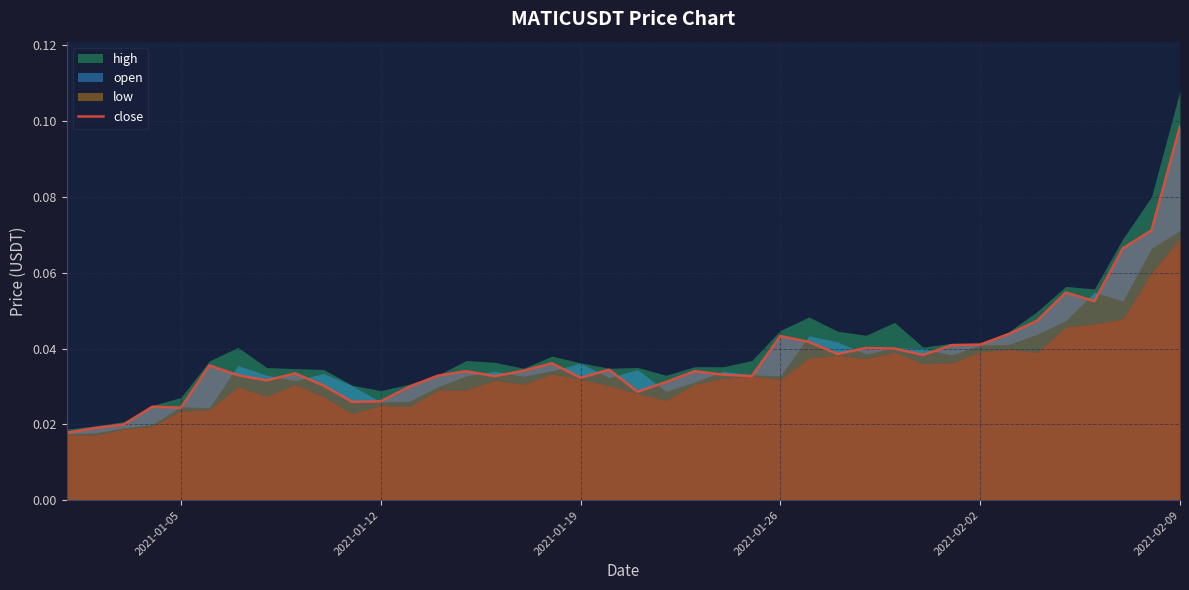

Reading left to right, what are all the values shown in this chart?

0.0	0.0	0.0	0.0	0.0	0.0	0.0	0.0	0.0	0.0	0.0	0.0	0.0	0.0	0.0	0.0	0.0	0.0	0.0	0.0	0.0	0.0	0.0	0.0	0.0	0.0	0.0	0.0	0.0	0.0	0.0	0.0	0.0	0.0	0.0	0.1	0.1	0.1	0.1	0.1